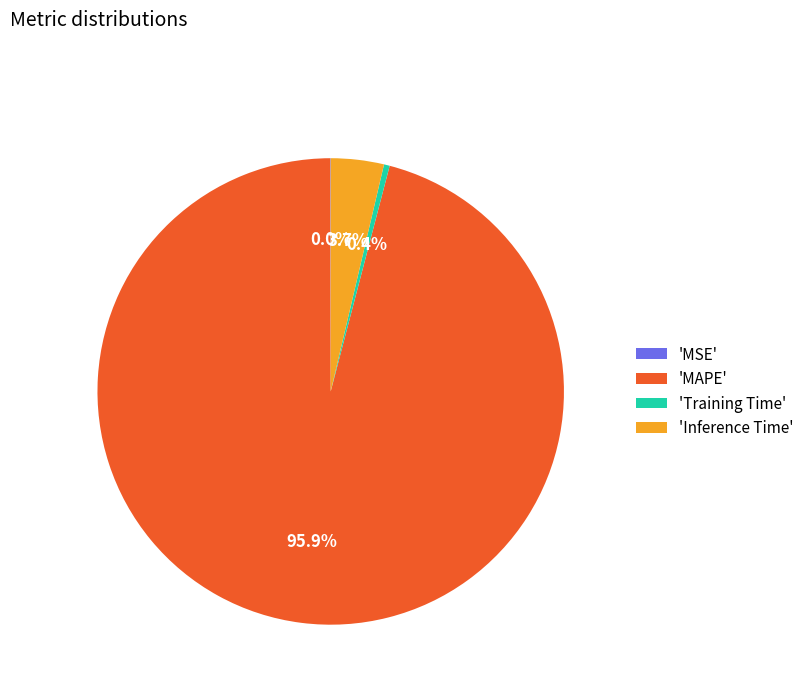

Is there a majority slice in this chart?

Yes